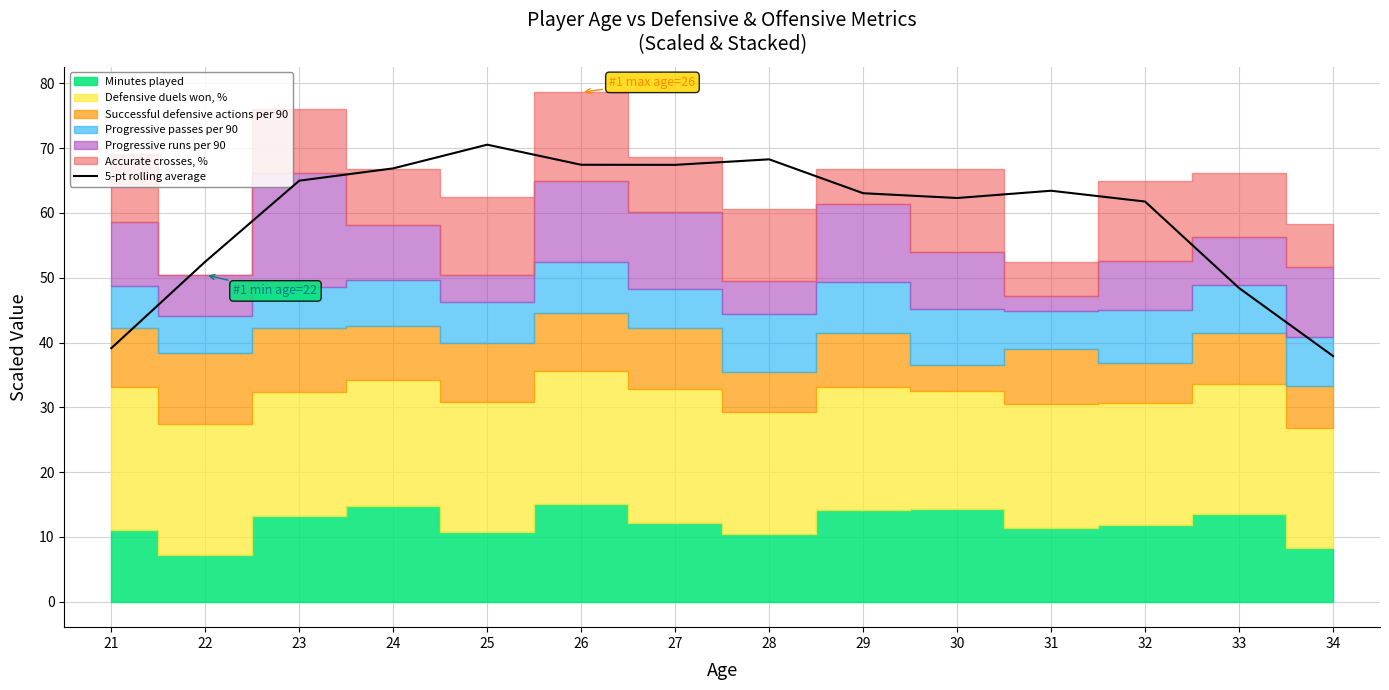

How many points are higher than both their immediate neighbors (excluding endpoints)?

3